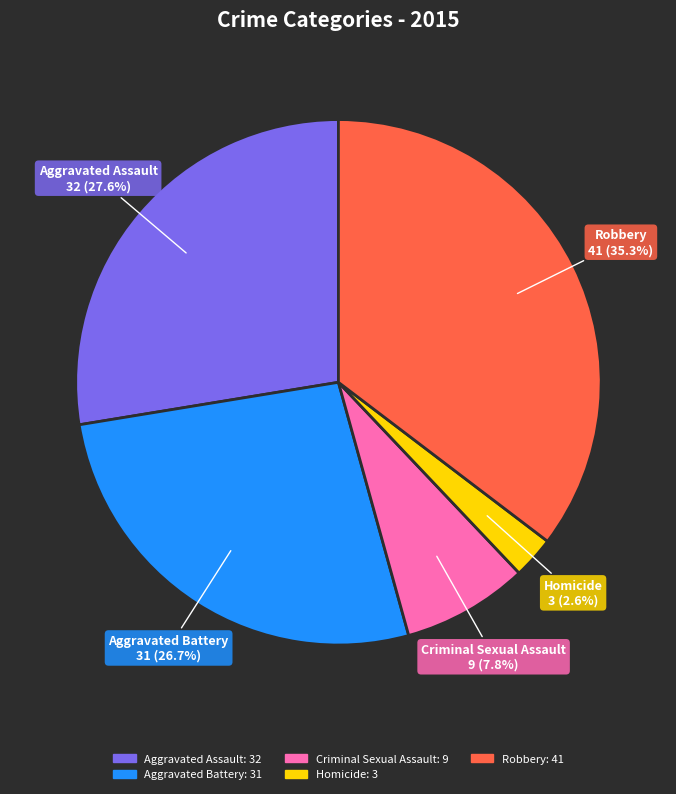

Approximately how many times larger is the value at Homicide compared to Robbery?

0.1